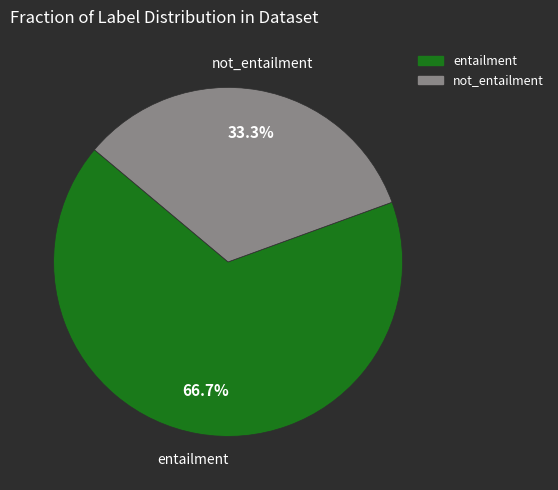

Is there any slice that represents more than half of the pie?

Yes